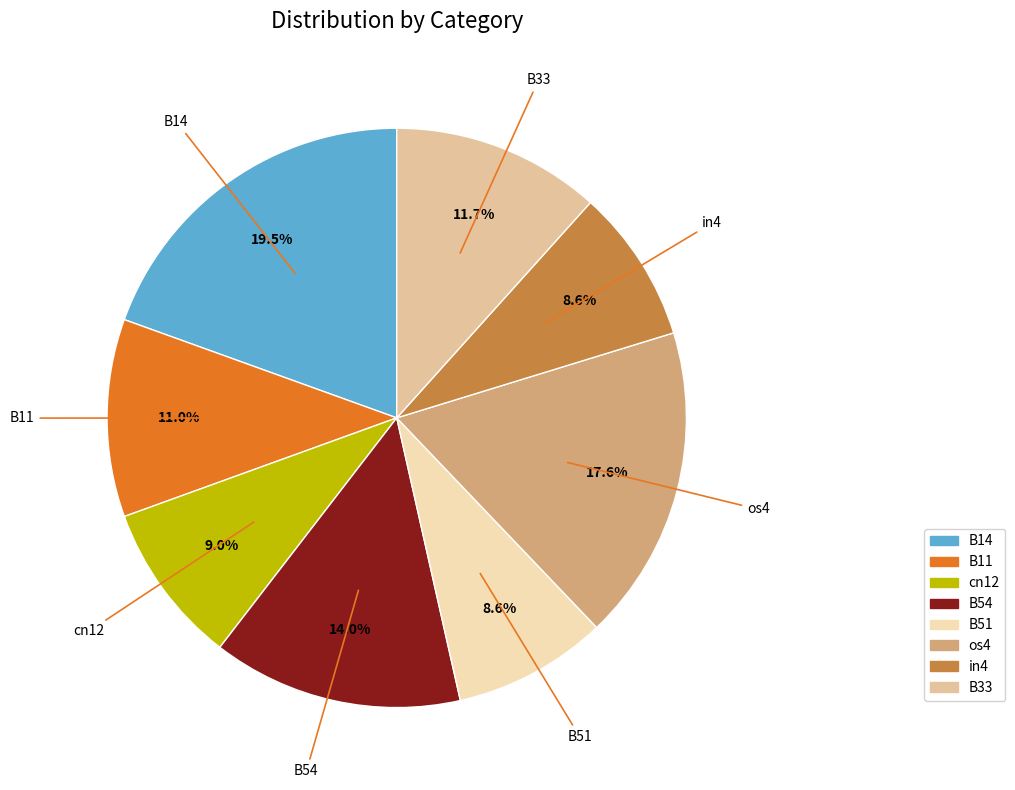

Between cn12 and B11, which is larger?

B11